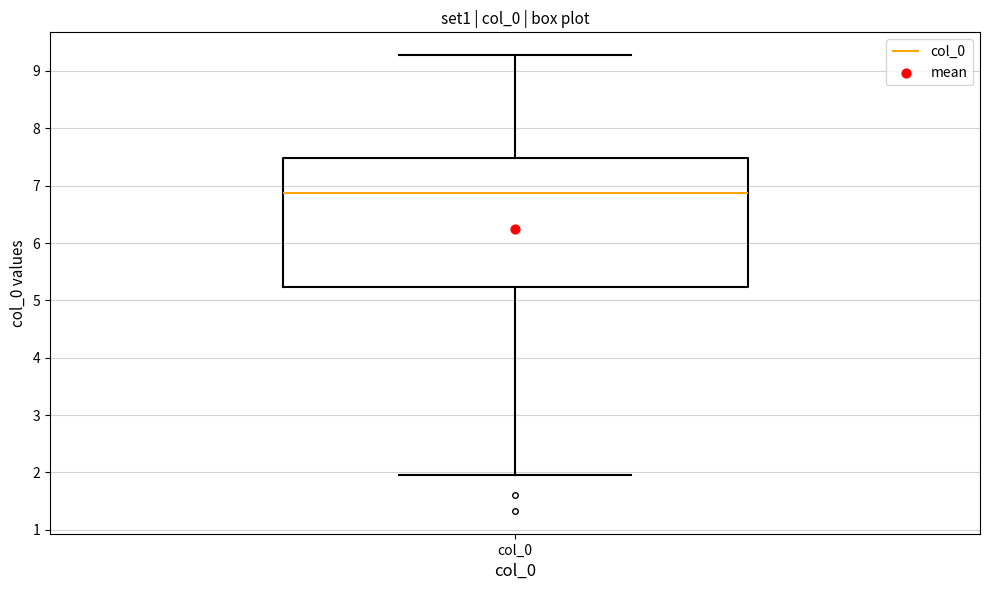

Transcribe this box plot: give where the median line is, the range the box spans, and where the two whiskers end, as read against the y-axis. The values are not printed on the chart, so give them approximately, as read against the axis.

median 6.9, box 5.2 to 7.5, whiskers 2.0 to 9.3